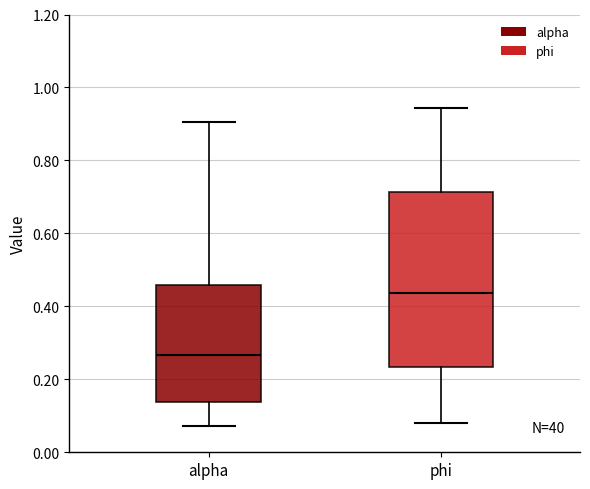

Where does the median line of the box for alpha sit on the y-axis? The values are not printed on the chart, so give them approximately, as read against the axis.

0.26